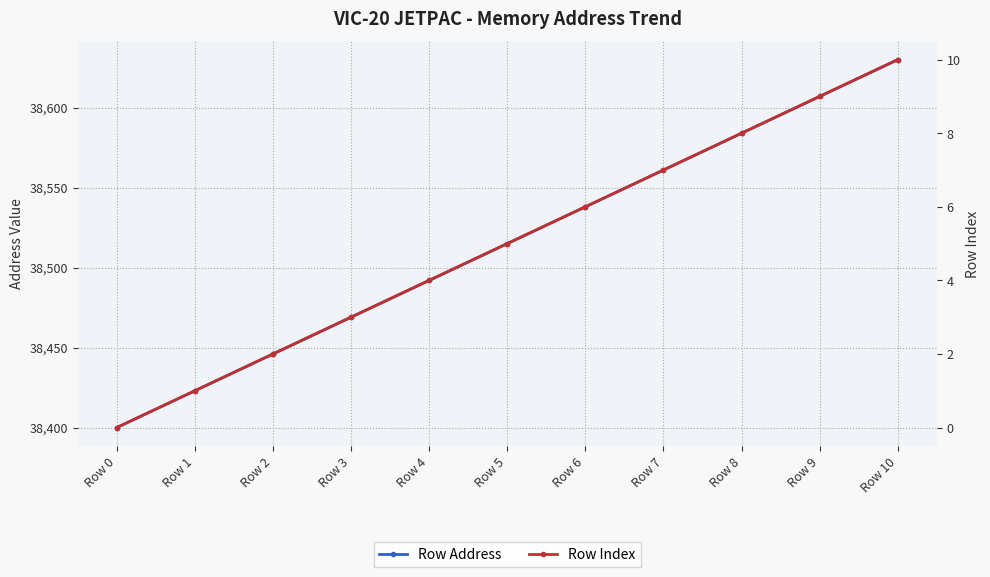

True or false: Row Index has a value of 10 at Row 10.

True